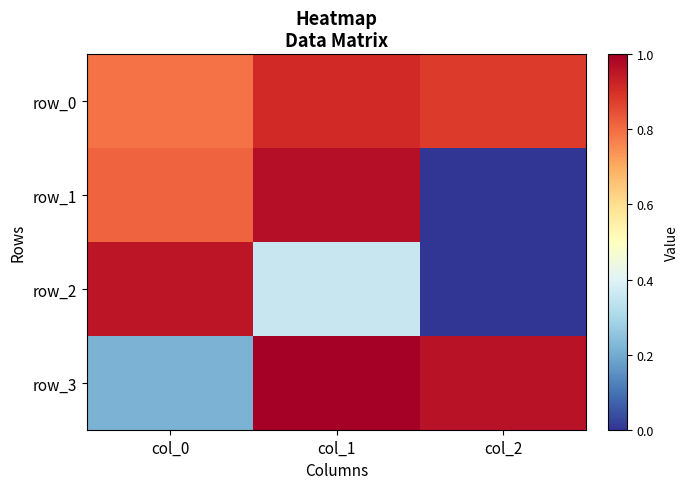

List the labels in order of row_3 value, largest first.

col_1, col_2, col_0